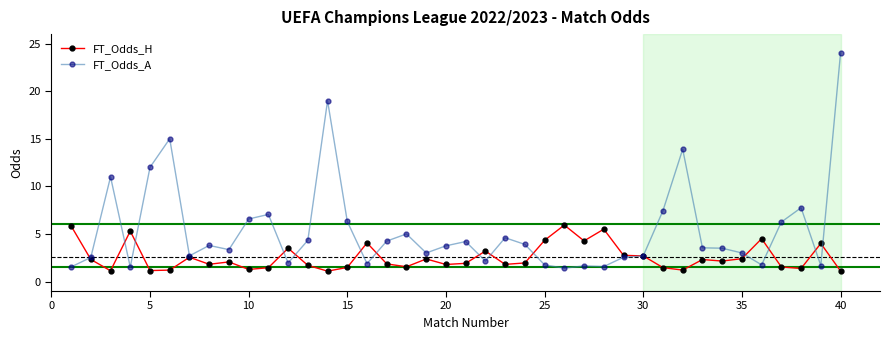

List the series in order of their overall mean, highest first.

FT_Odds_A, FT_Odds_H